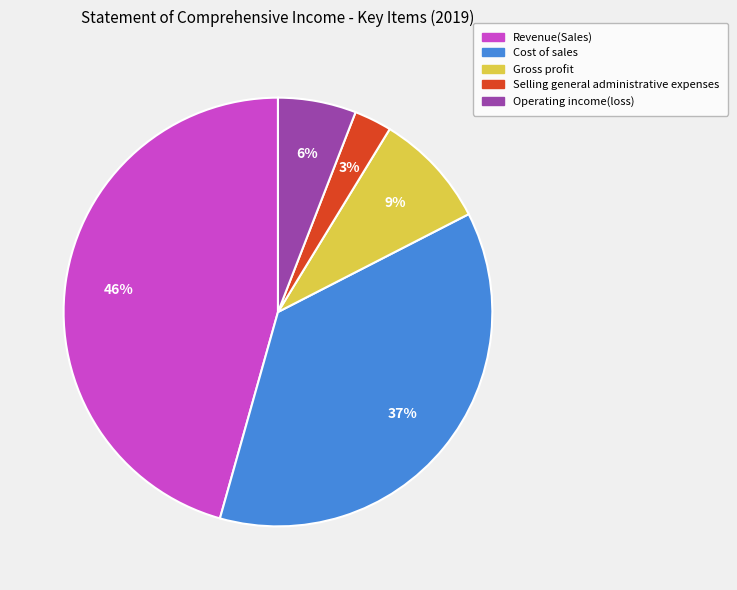

What percentage is the Gross profit slice, to the nearest percent?

9%